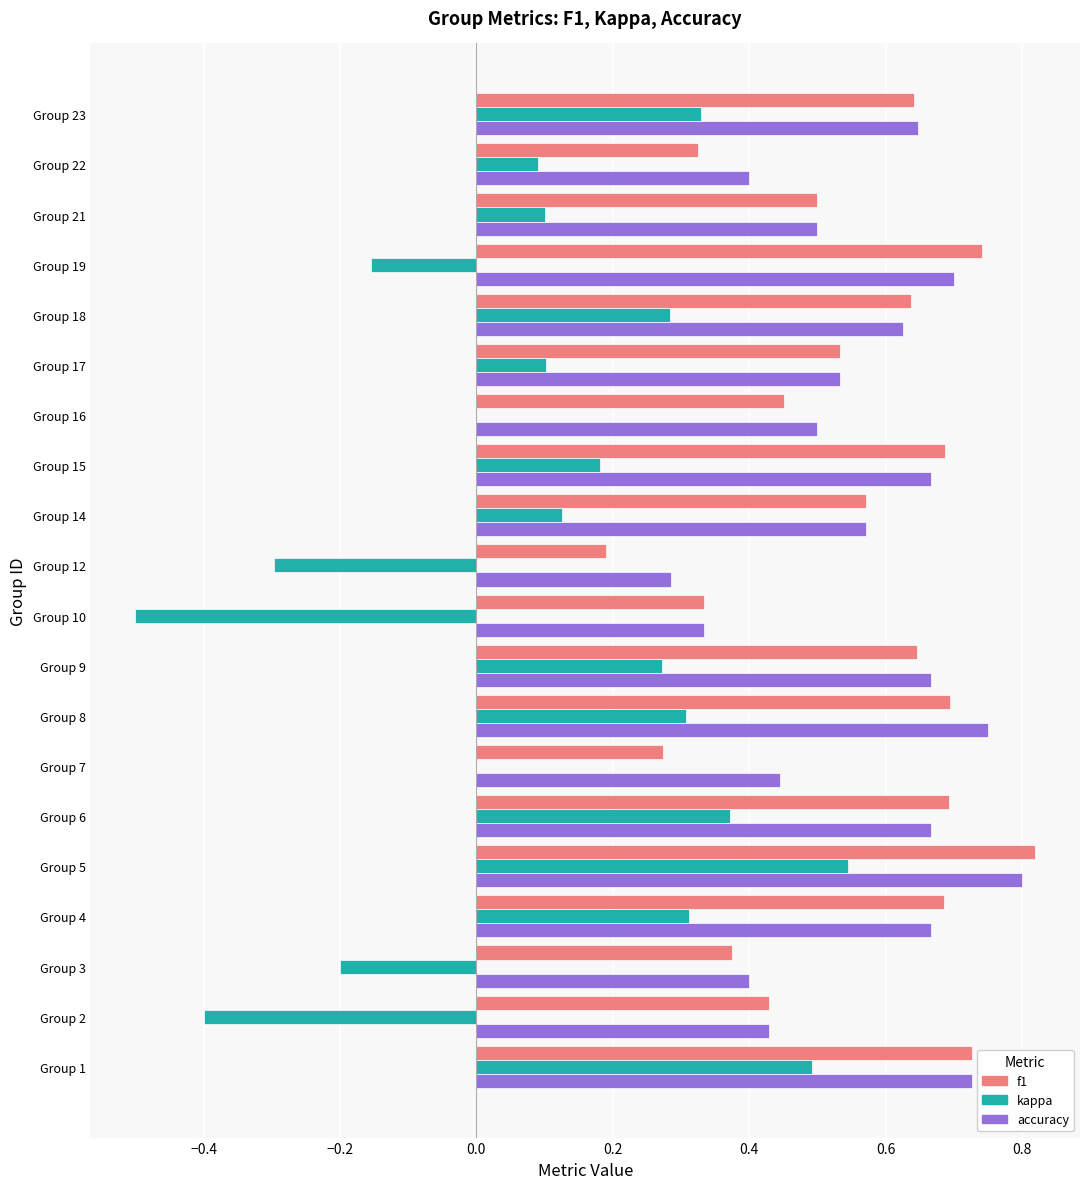

What is the sum of all f1 values?

11.0